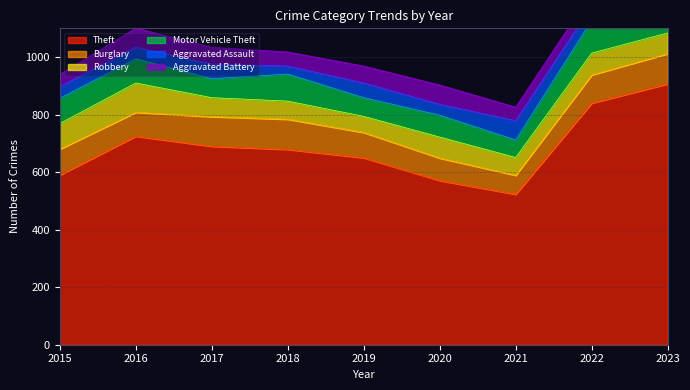

At how many categories does at least one series exceed 571?

7